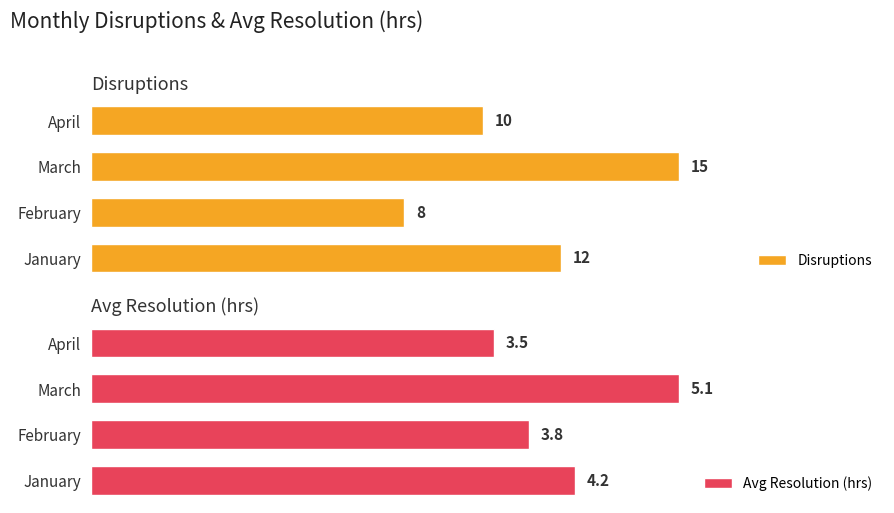

Is it true that Disruptions equals 12.0 at January?

True